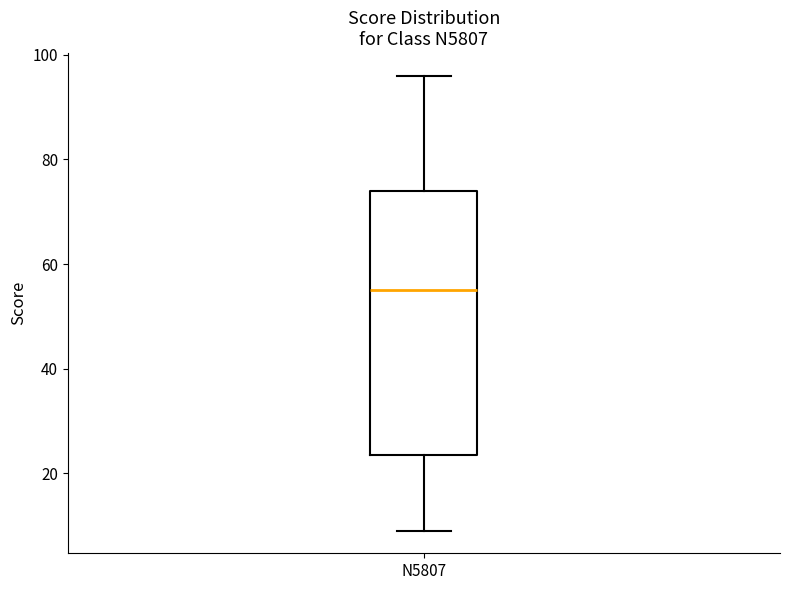

Read this box plot against the y-axis: the position of the median line, the range covered by the box, and the ends of both whiskers. The values are not printed on the chart, so give them approximately, as read against the axis.

median 56, box 24 to 74, whiskers 10 to 96